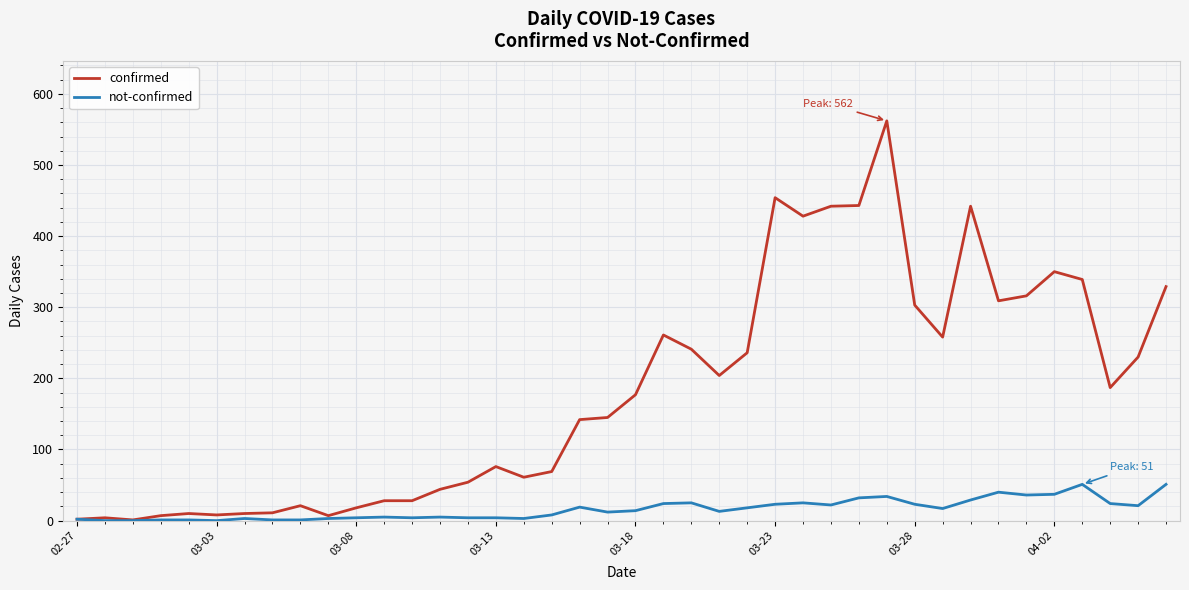

What is the sum of all not-confirmed values?

639